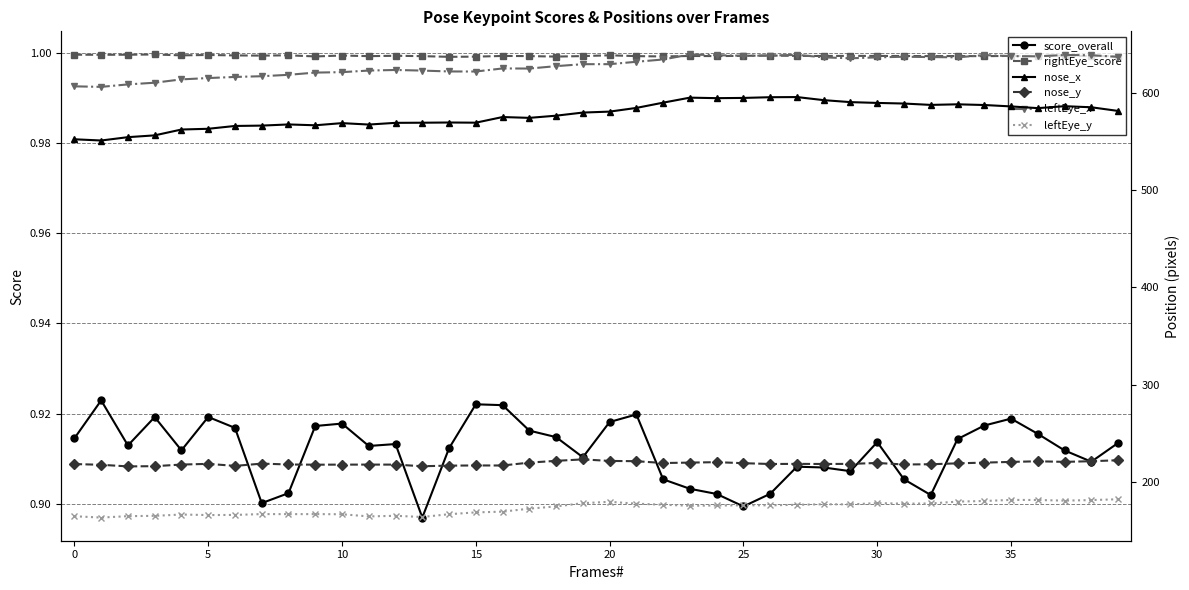

What is the sum of all score_overall values?

36.5